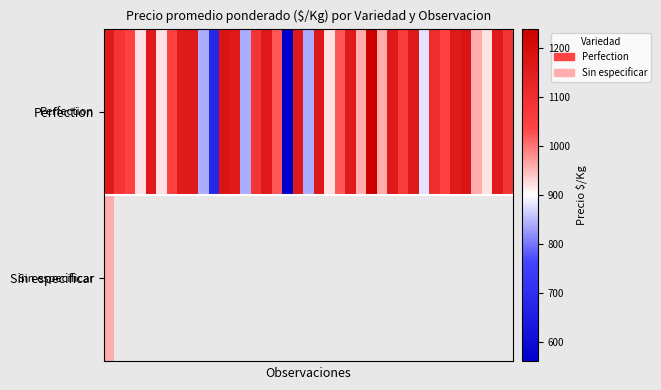

Rank the series by their maximum value, from lowest to highest.

Sin especificar, Perfection